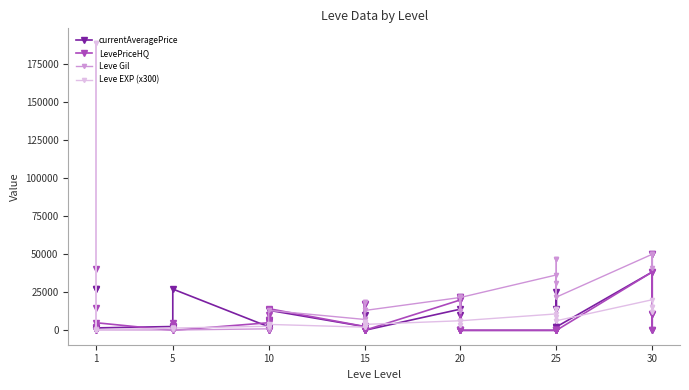

In Leve Gil, how many points are higher than both neighbors (excluding endpoints)?

6